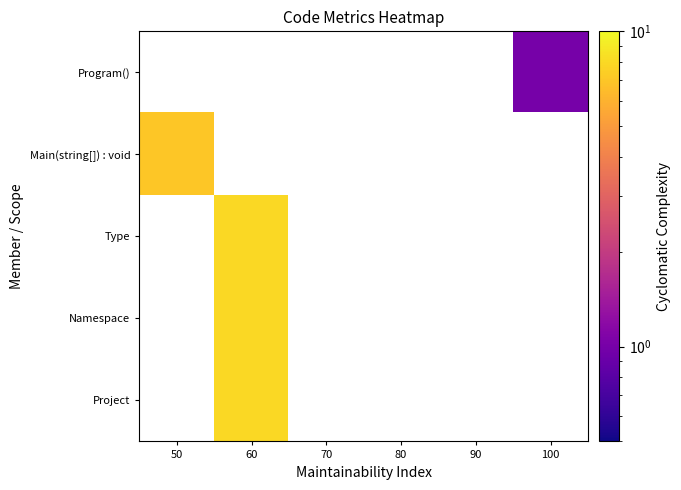

What is the difference between the highest and lowest values at 100?

1